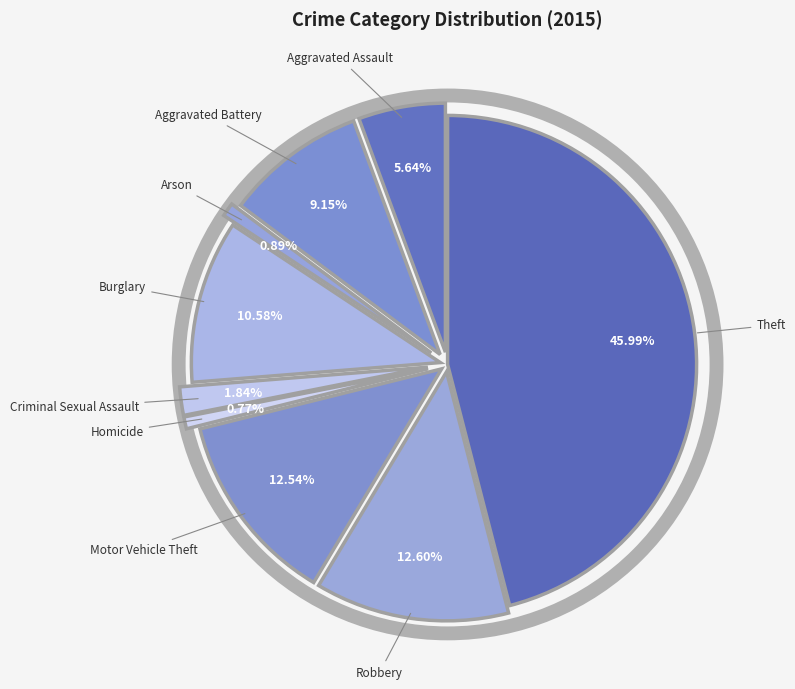

Does any single category account for the majority?

No